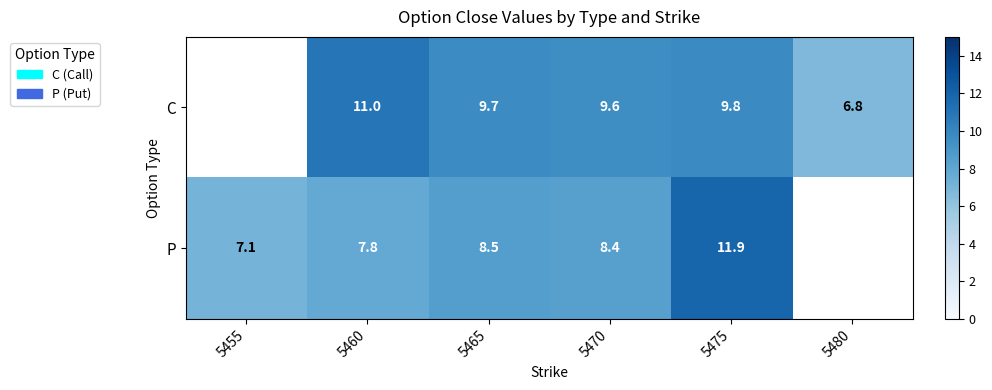

Is the value of C at 5465 greater than the value of P at 5475?

No